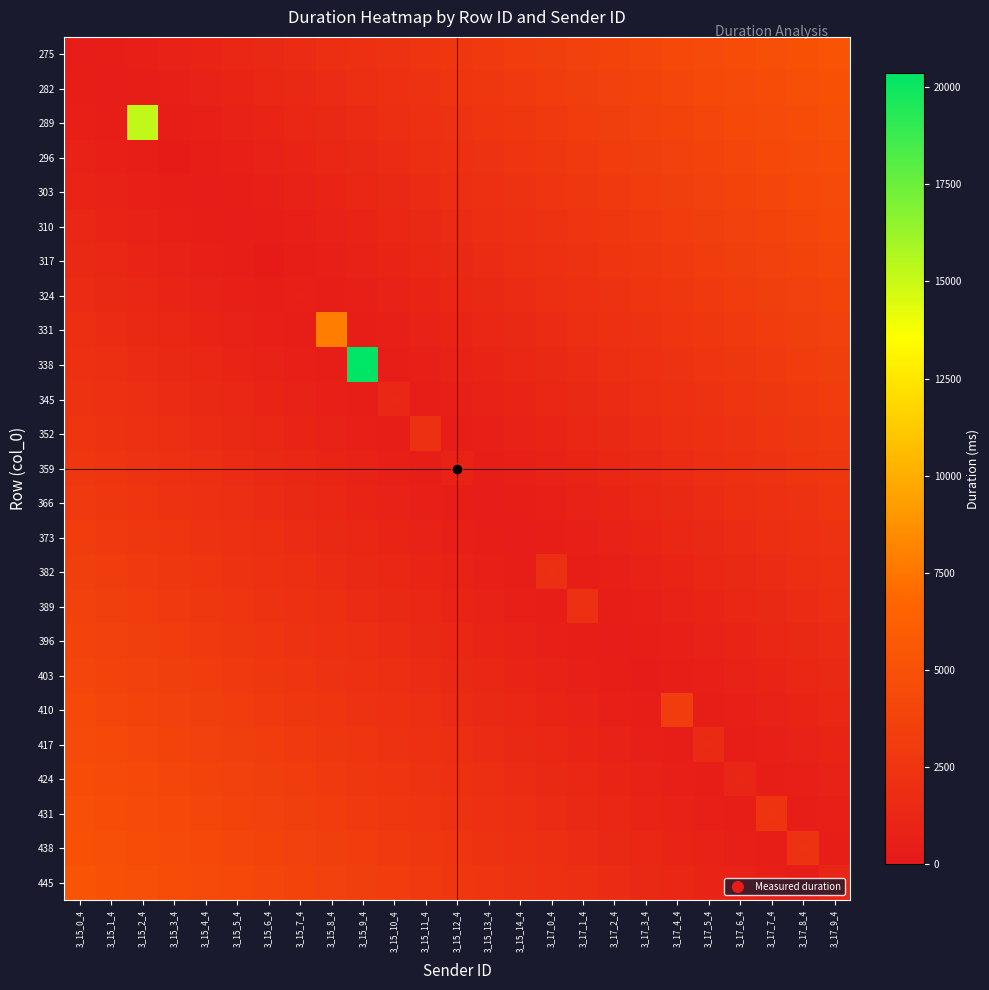

What is the total value across all series at 3_17_1_4?

42716.9